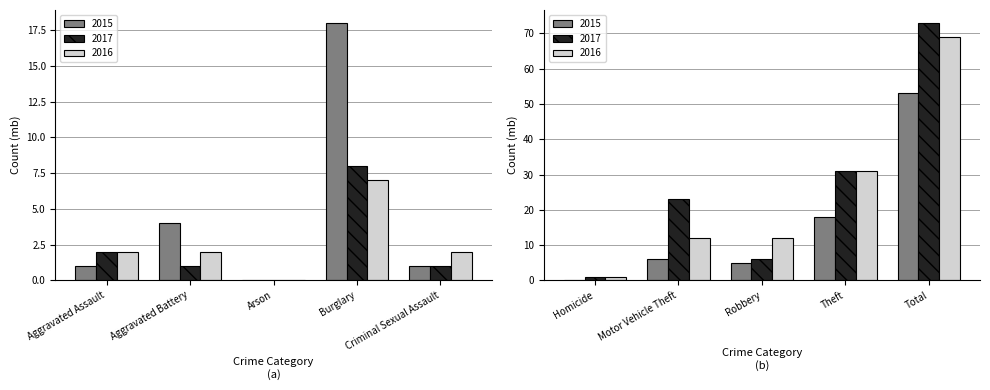

Is the value of 2017 at Aggravated Battery greater than the value of 2015 at Robbery?

No